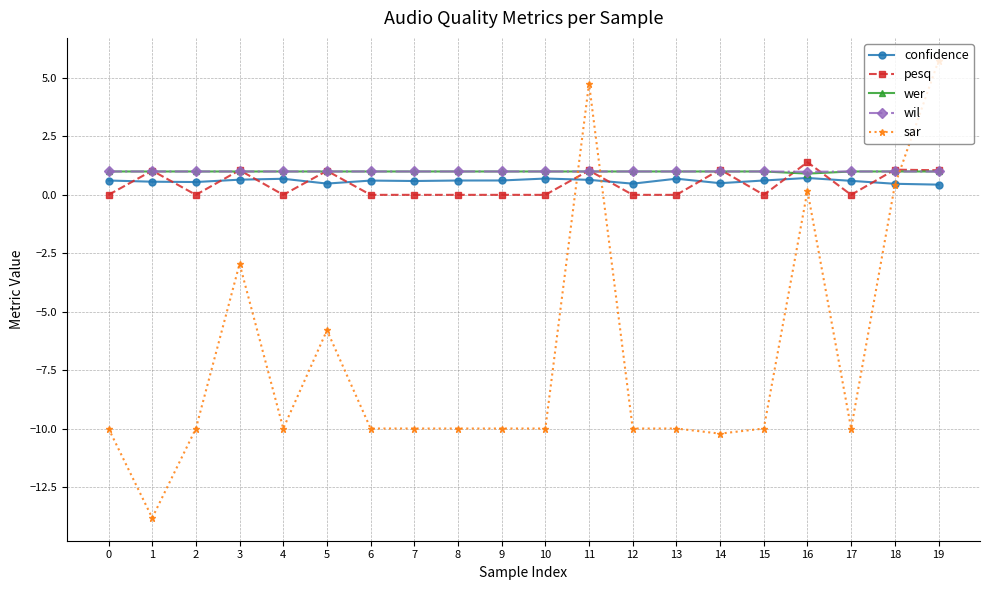

What is the sum of the wer values at 14 and 8?

2.0